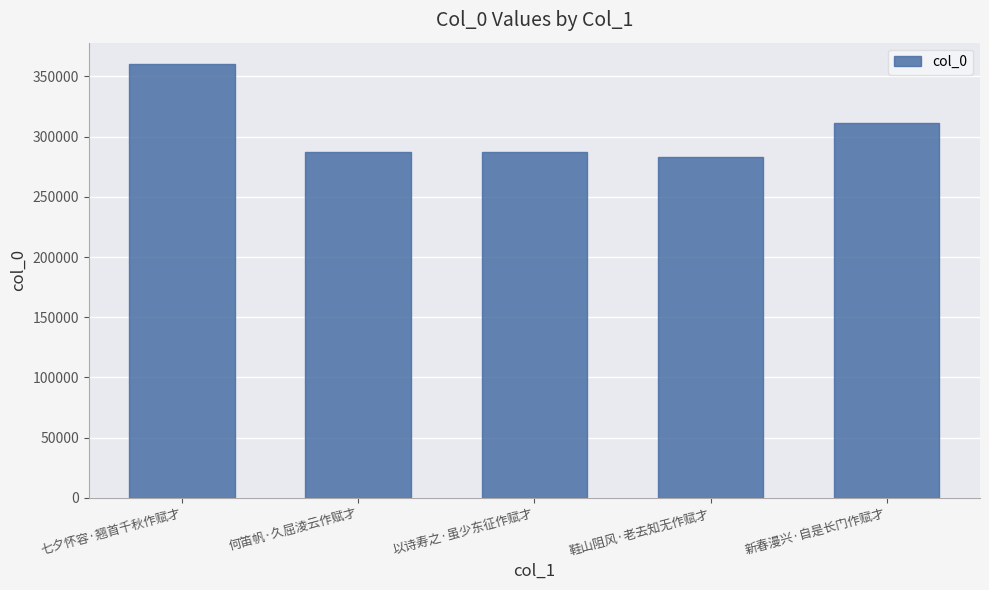

Is it true that the value at 新春漫兴·自是长门作赋才 is 547979?

False